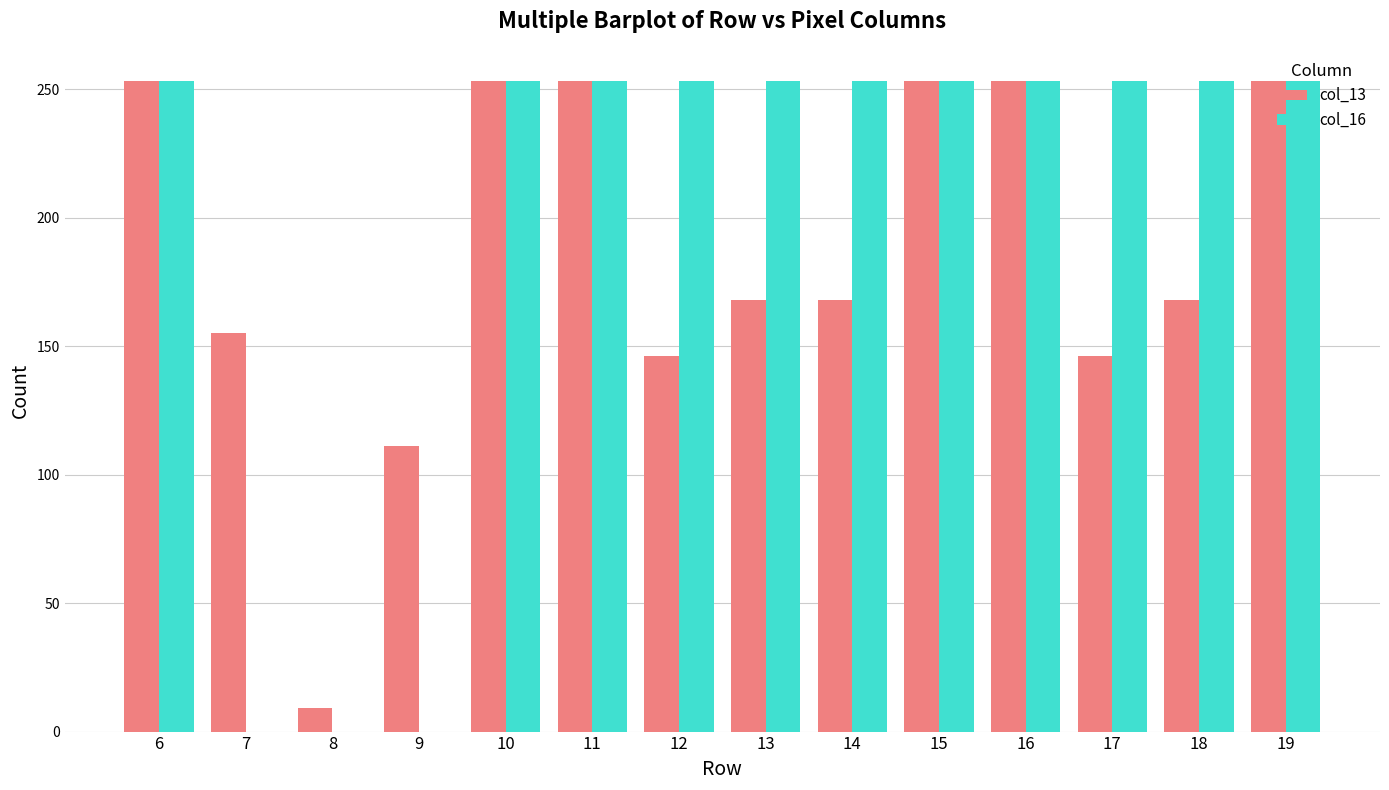

True or false: col_13 has a value of 65 at 7.

False